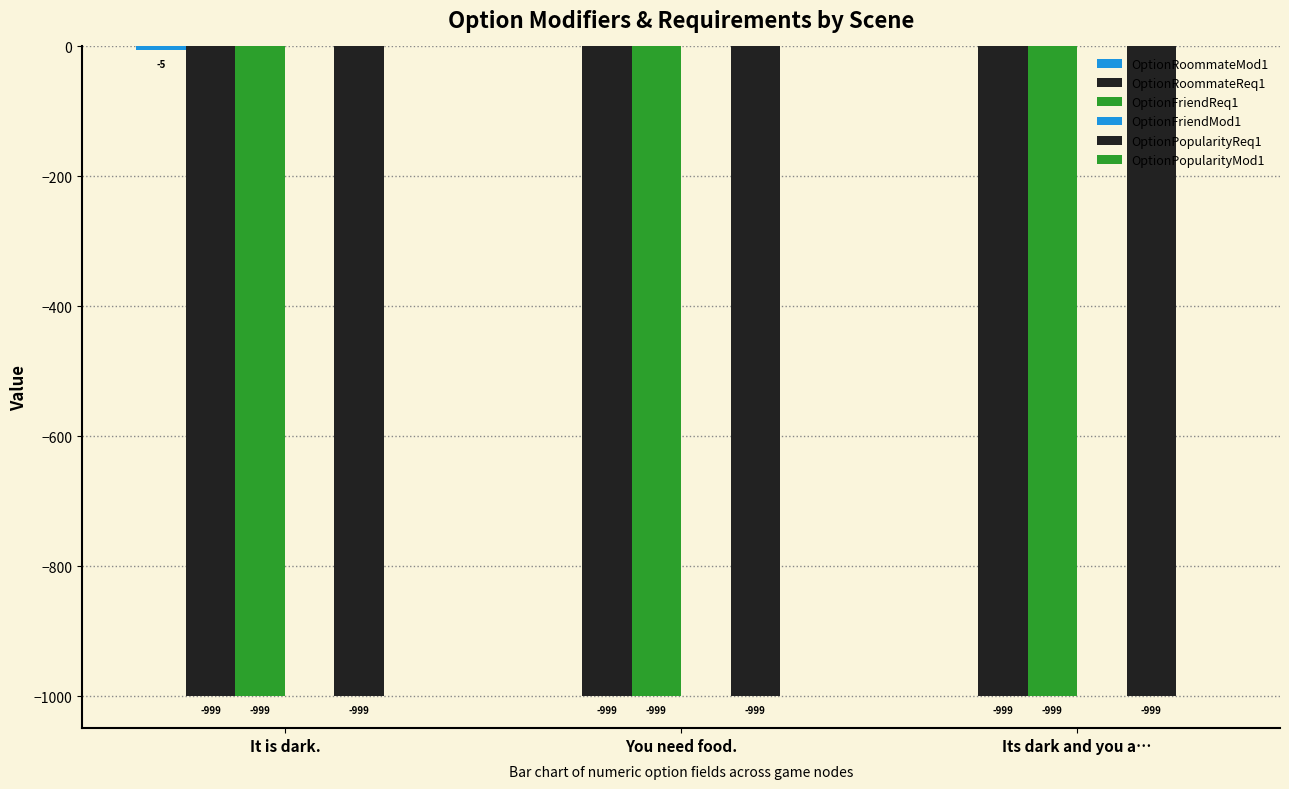

At which category is the sum across all series the highest?

You need food.